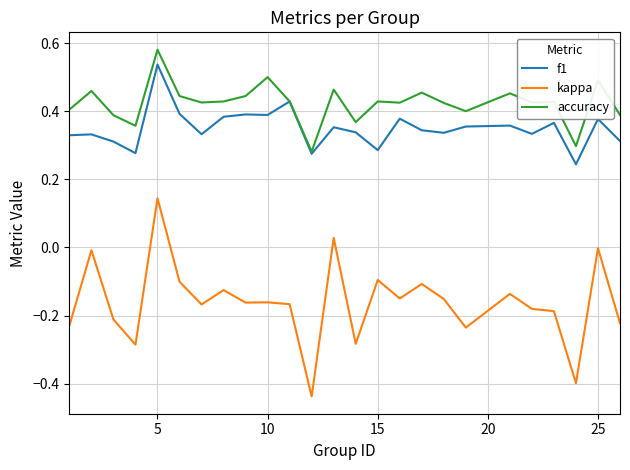

Which series has the widest spread of values?

kappa